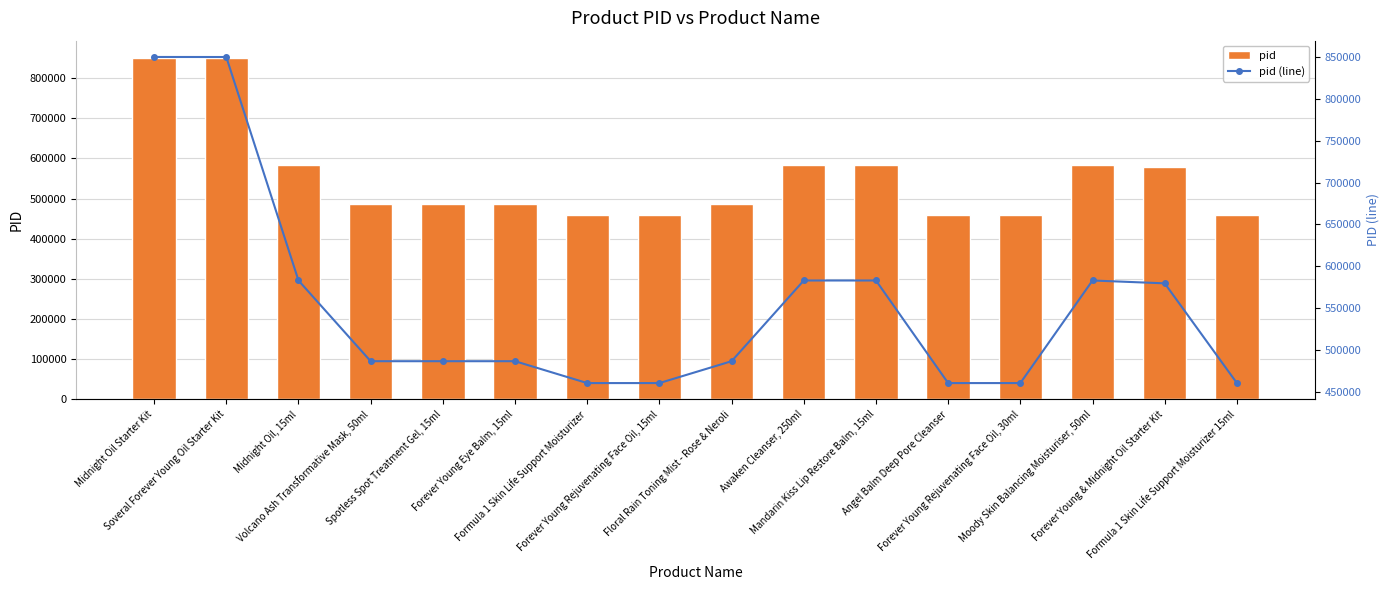

At Angel Balm Deep Pore Cleanser, list the series in order from largest to smallest.

pid, pid (line)